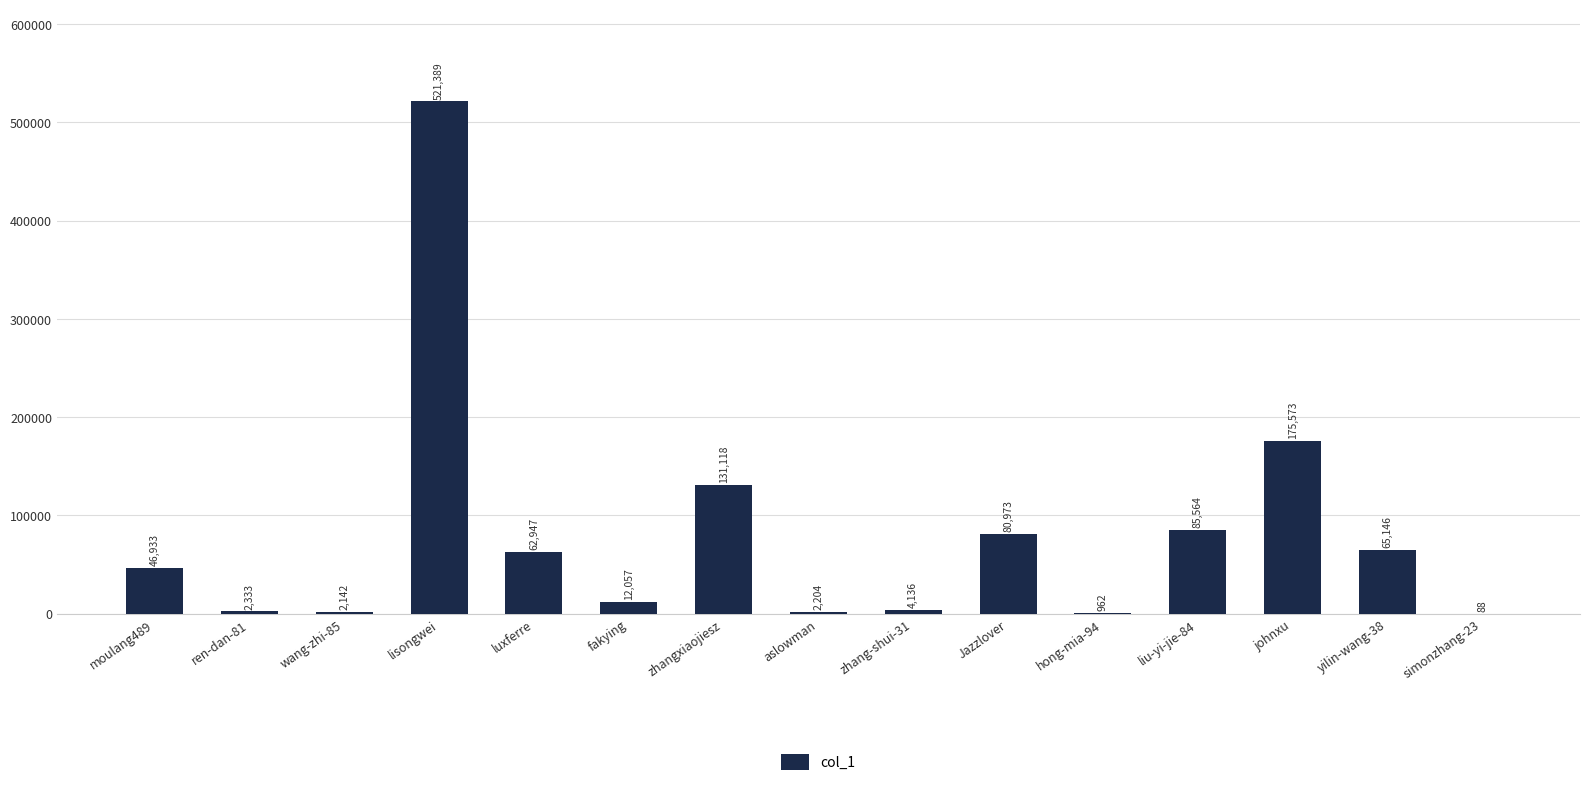

What value does the data have at fakying?

12057